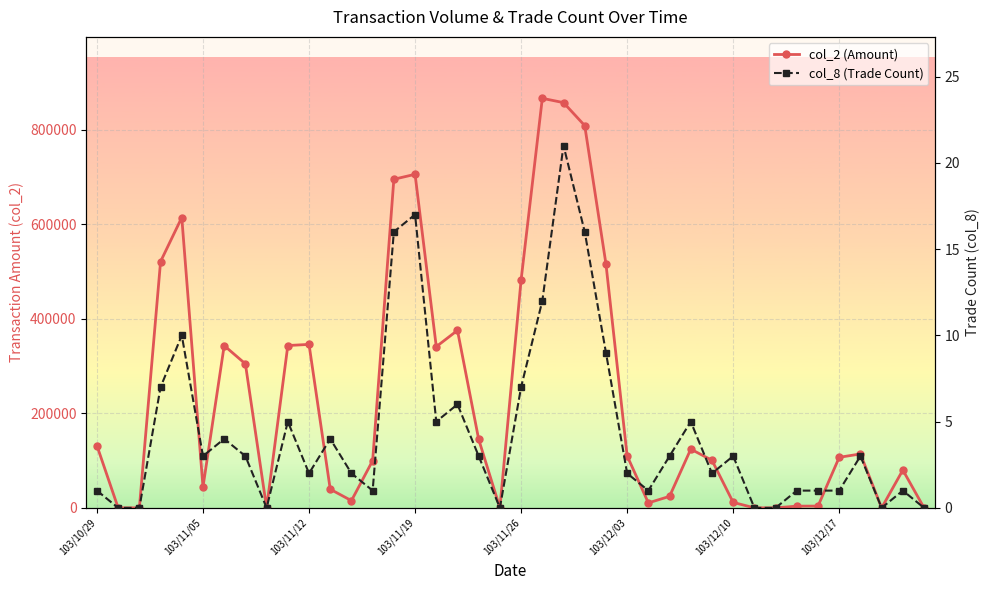

Reading left to right, extract all data points from this chart.

col_2 (Amount): 131670	0	0	521420	614600	44220	343440	304800	0	343600	346040	39440	15240	99960	695580	706070	341240	375740	145000	0	482520	866930	857810	809160	516530	110090	10500	24340	124310	100700	11560	0	0	3630	3720	107000	114100	0	80000	0
col_8 (Trade Count): 1	0	0	7	10	3	4	3	0	5	2	4	2	1	16	17	5	6	3	0	7	12	21	16	9	2	1	3	5	2	3	0	0	1	1	1	3	0	1	0